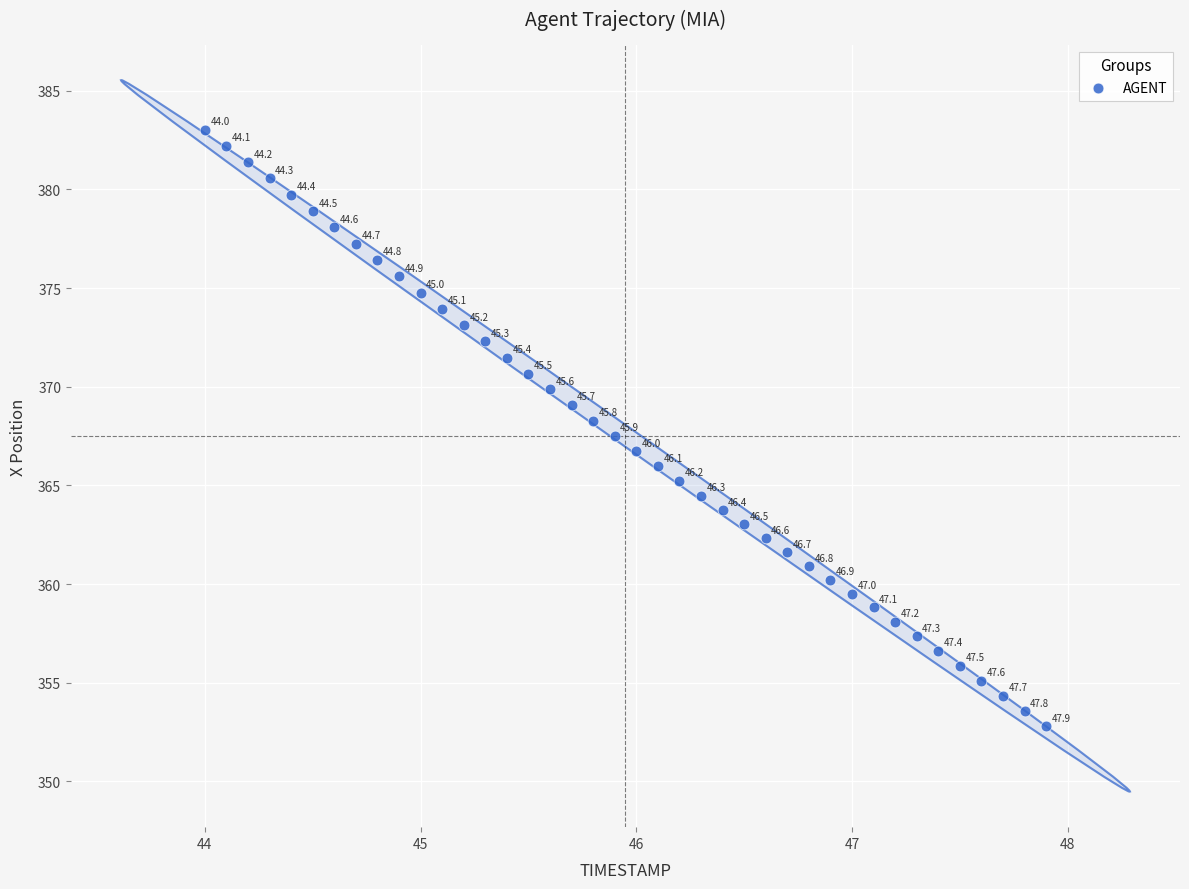

What Y value in the scatter plot is closest to 367?

366.7